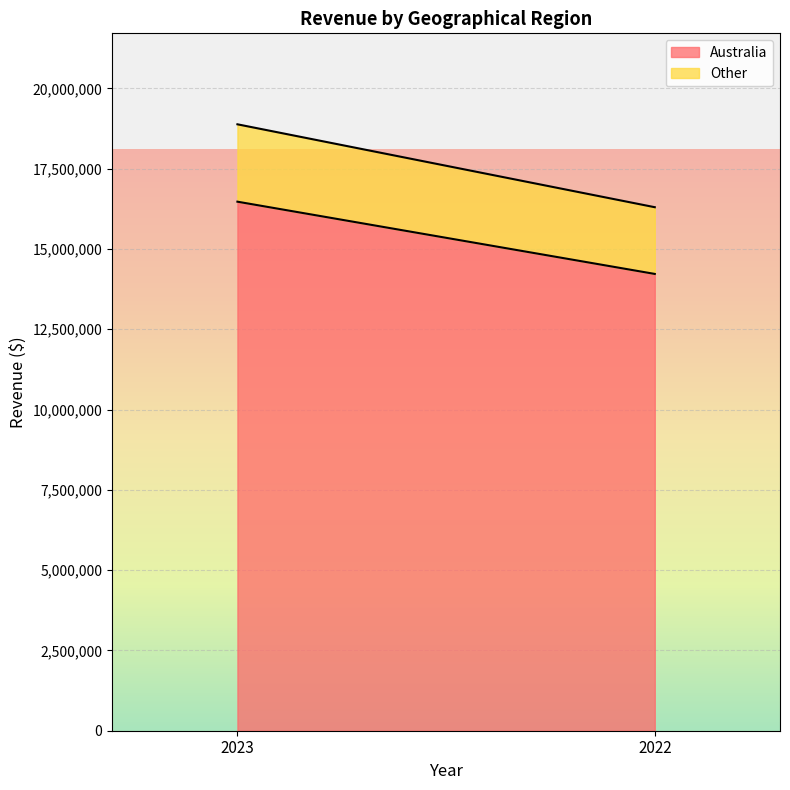

At which label does Other reach its minimum?

2022